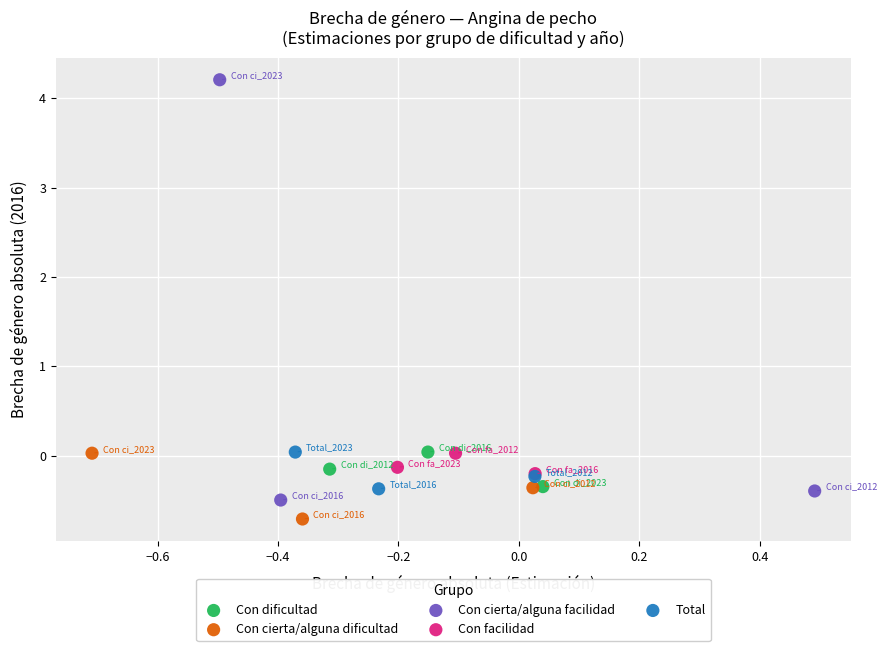

What are all the series names shown in the legend?

Con dificultad, Con cierta/alguna dificultad, Con cierta/alguna facilidad, Con facilidad, Total